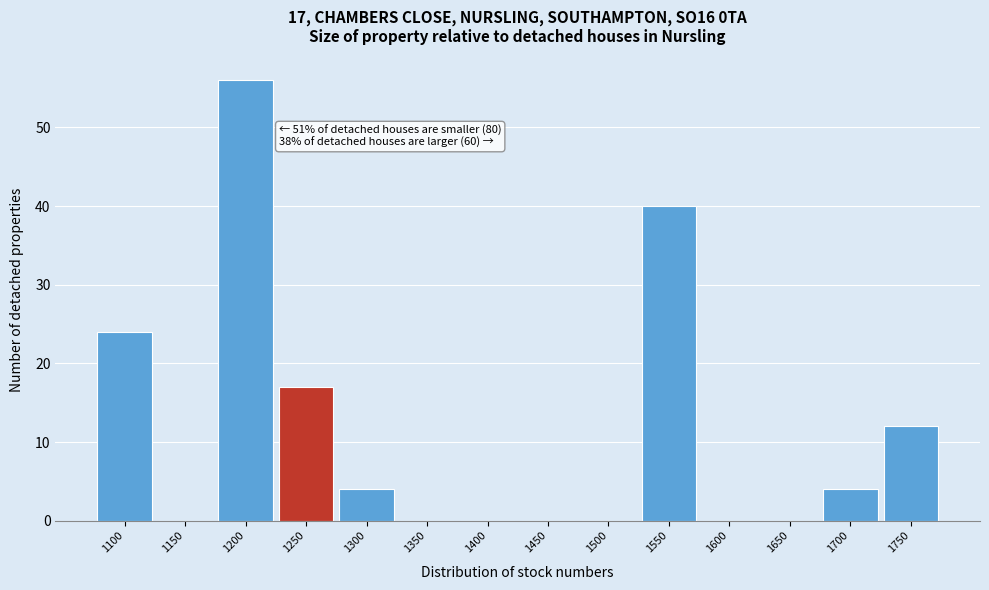

Reading left to right, what are all the values shown in this chart?

1100=24	1150=0	1200=56	1250=17	1300=4	1350=0	1400=0	1450=0	1500=0	1550=40	1600=0	1650=0	1700=4	1750=12